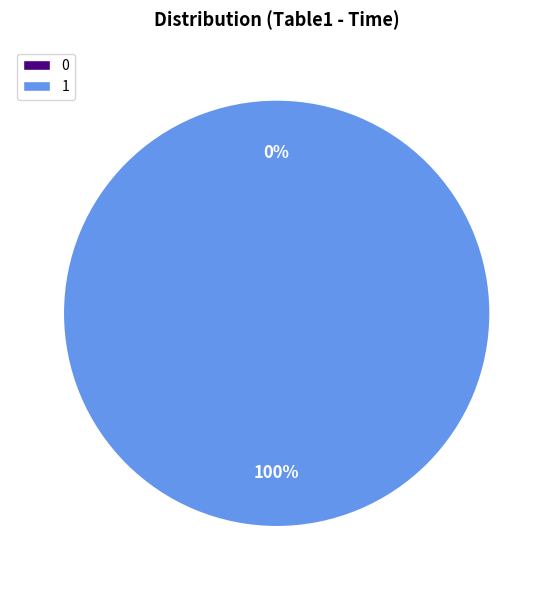

What percentage is NOT represented by 0?

100.0%